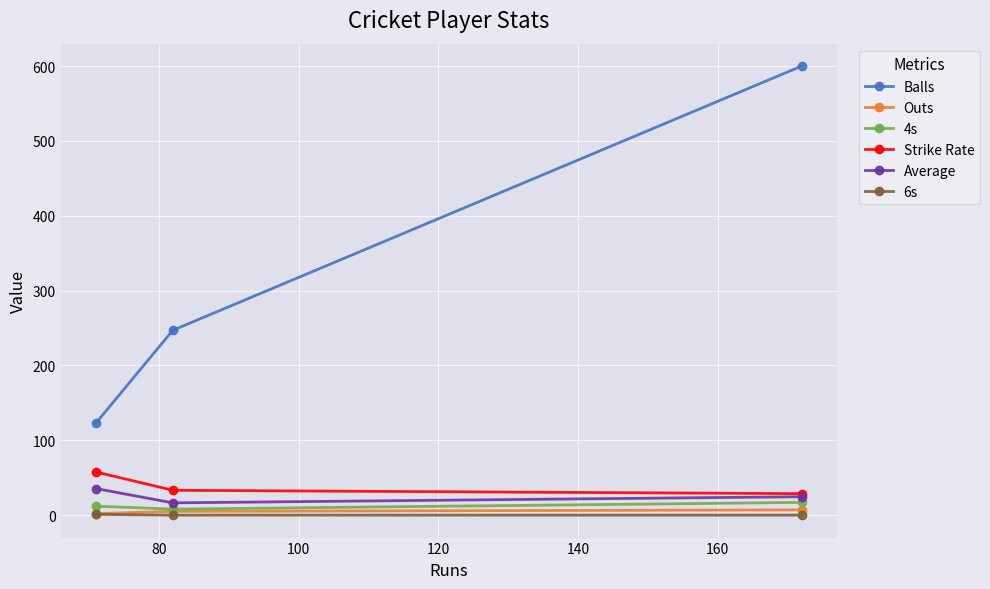

Does the chart display data point markers on the line(s)?

Yes